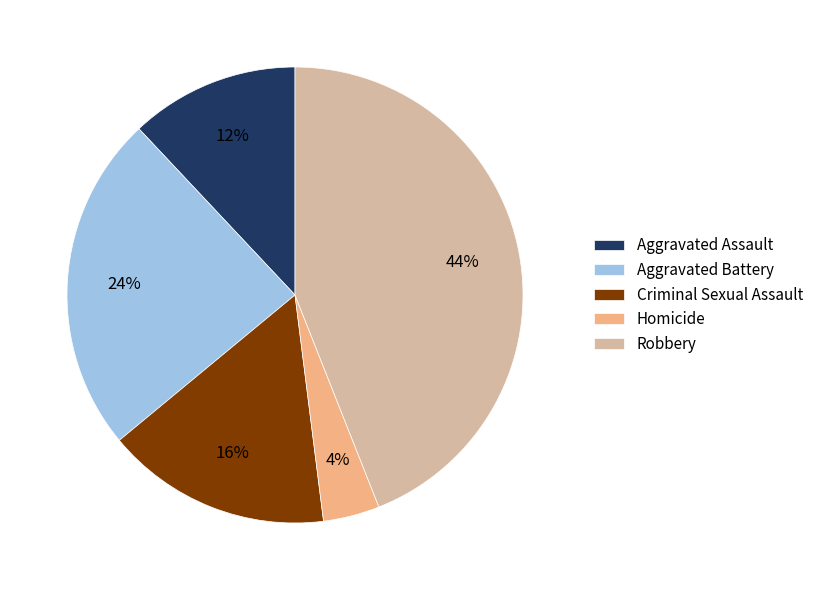

What is the ratio of the value at Aggravated Battery to the value at Criminal Sexual Assault?

1.5